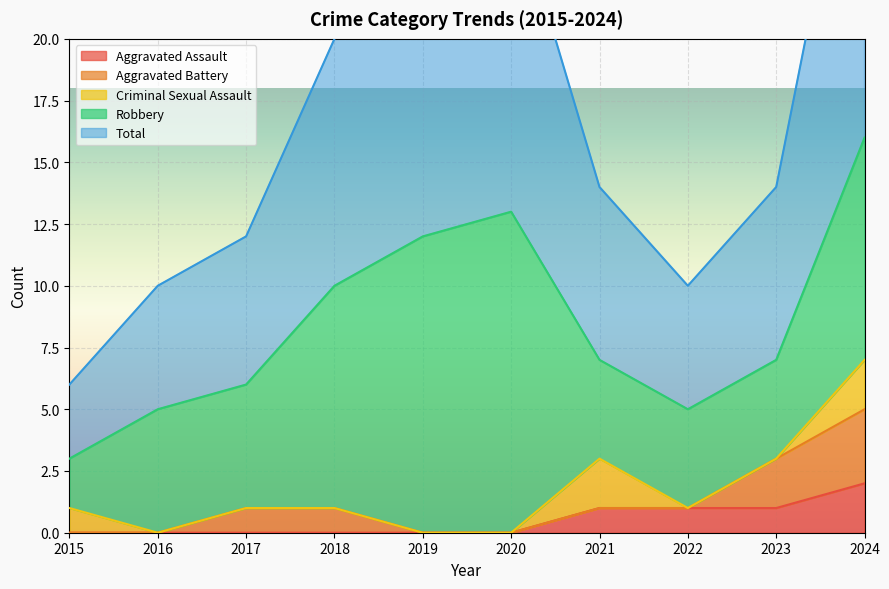

How many values in the Robbery series are below 5?

4